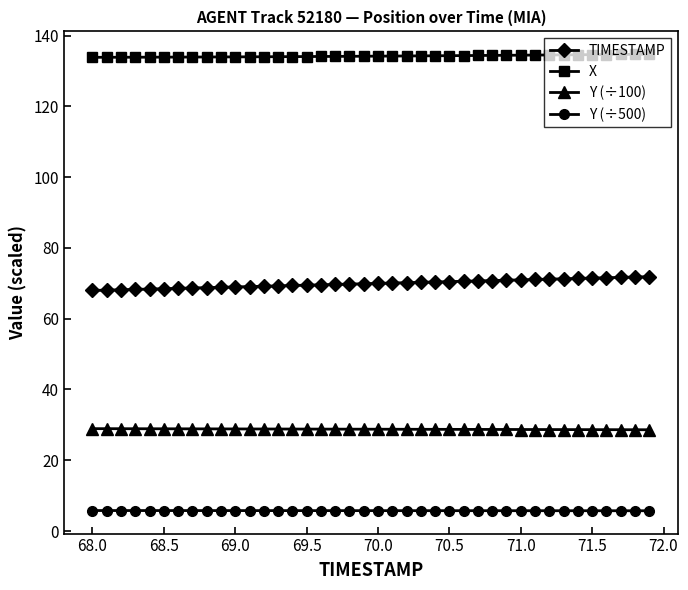

What is the value of the TIMESTAMP point at the 20th from the left?

69.9